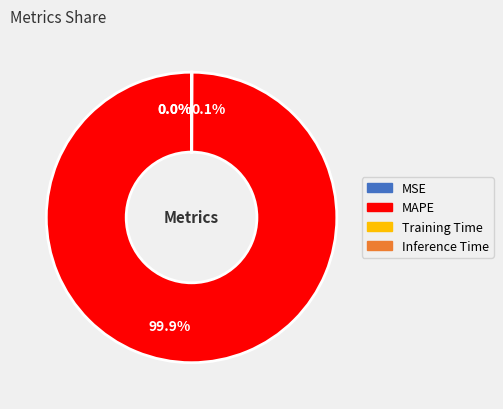

Does any single category account for the majority?

Yes